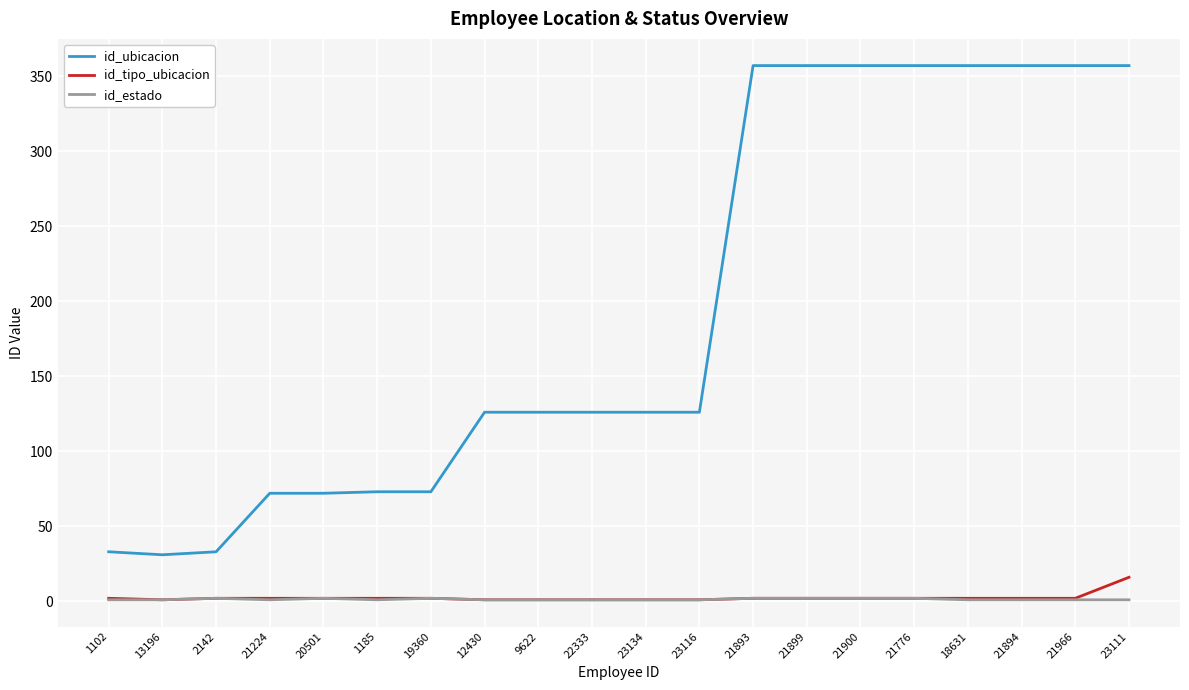

True or false: id_tipo_ubicacion has a value of 2 at 21899.

True